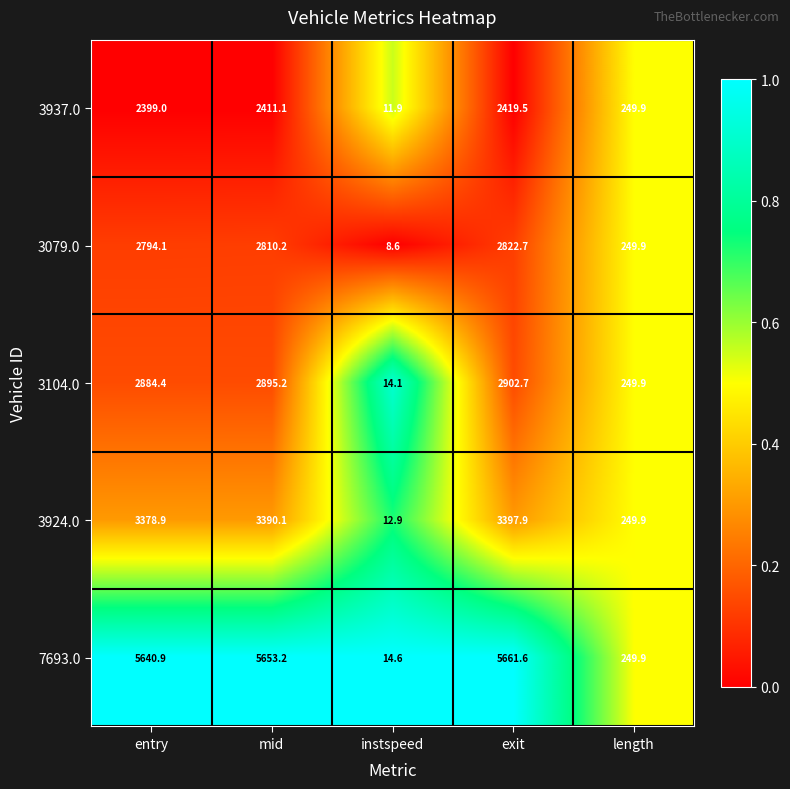

What is the sum of the 3104.0 values at exit and length?

3152.6